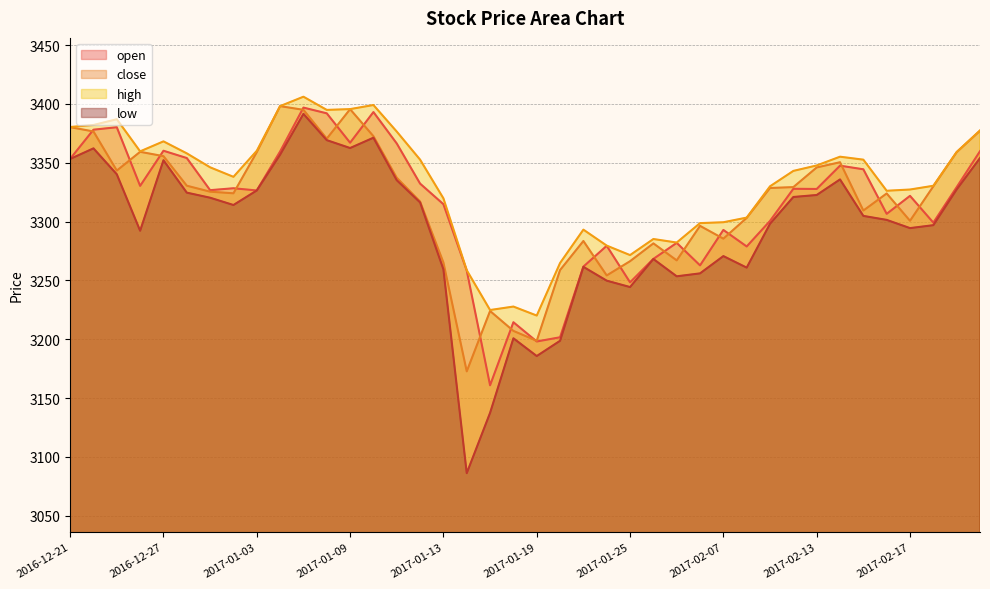

What is the sum of the close values at 2017-02-13 and 2017-01-16?

6518.7